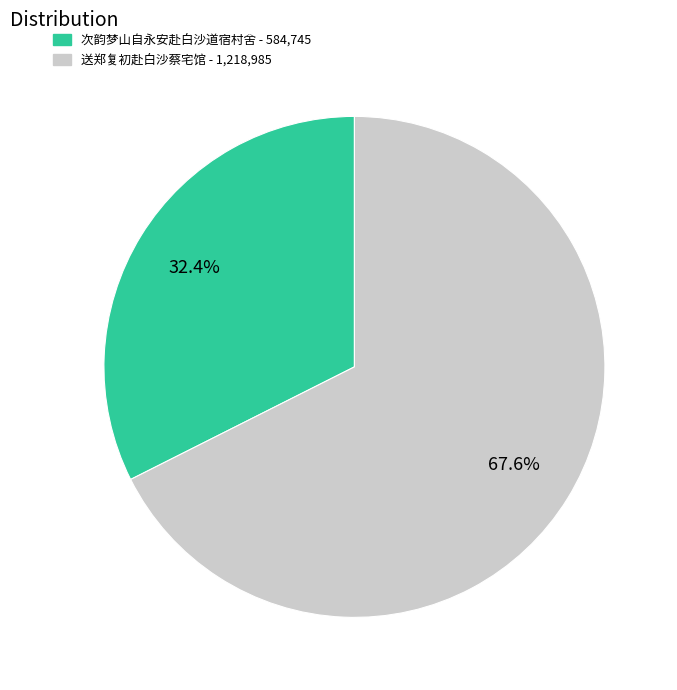

To the nearest percent, what is the difference between the largest and smallest slice percentages?

35%